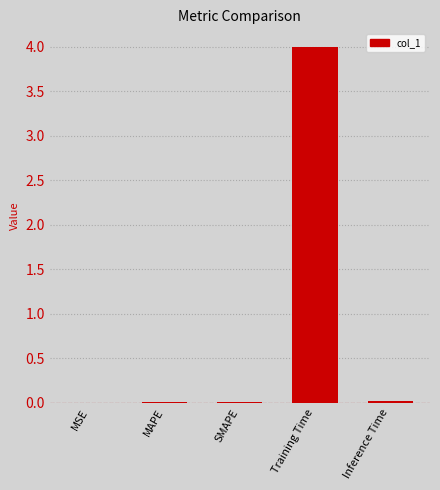

What is the maximum value shown in the chart?

4.0